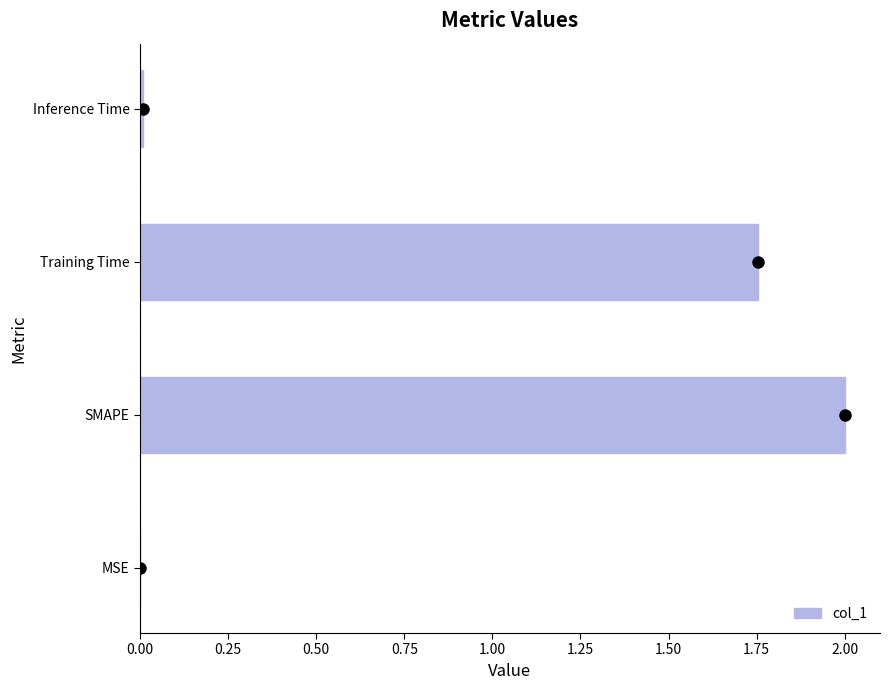

At which label is the value closest to 1?

Training Time